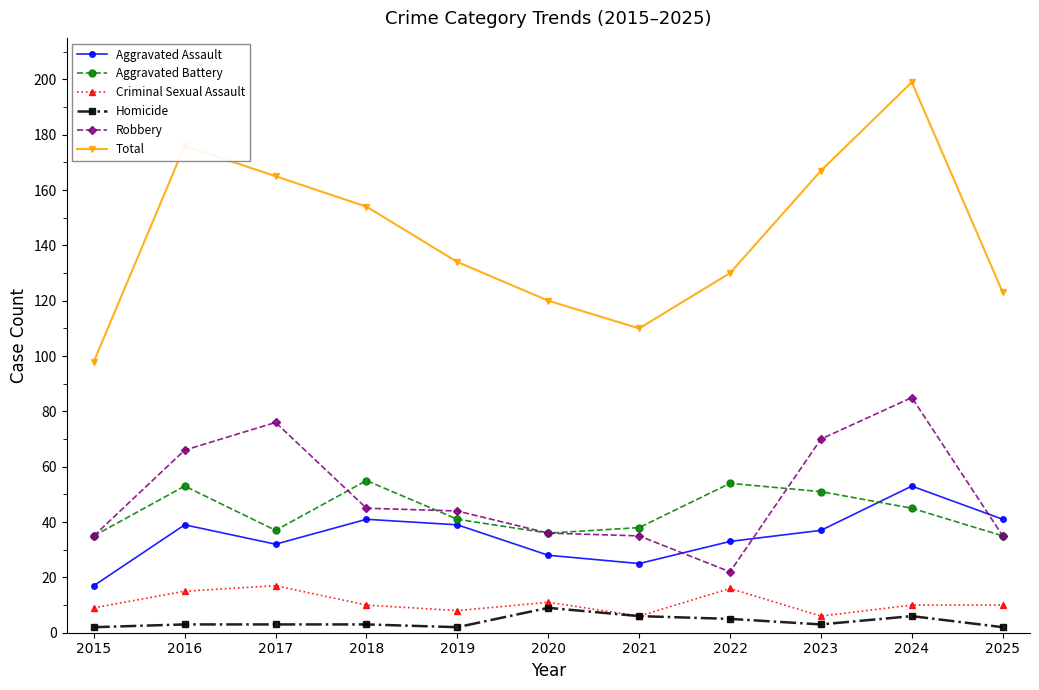

What is the difference between the Homicide values at 2016 and 2021?

3